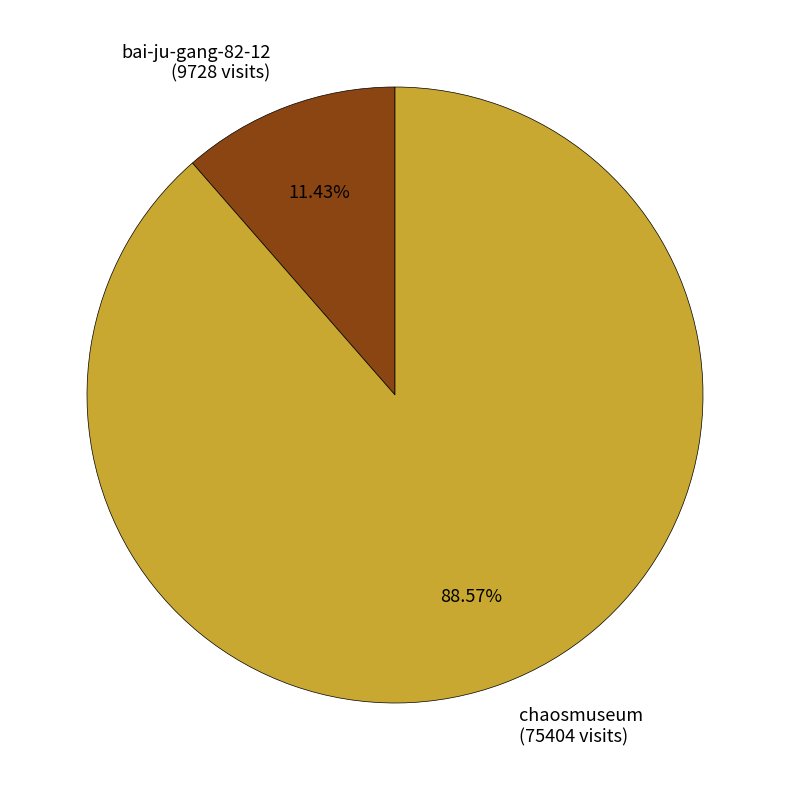

Which category has the smallest portion of the pie?

bai-ju-gang-82-12